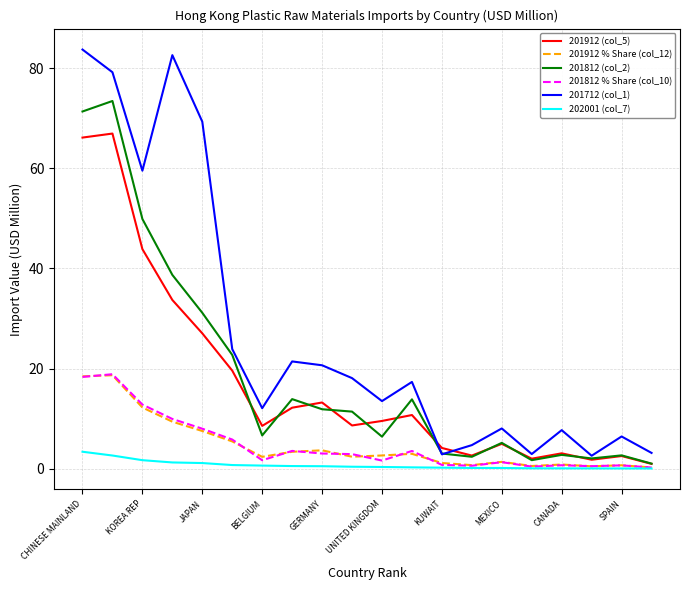

Which series has the largest range (max minus min)?

201712 (col_1)